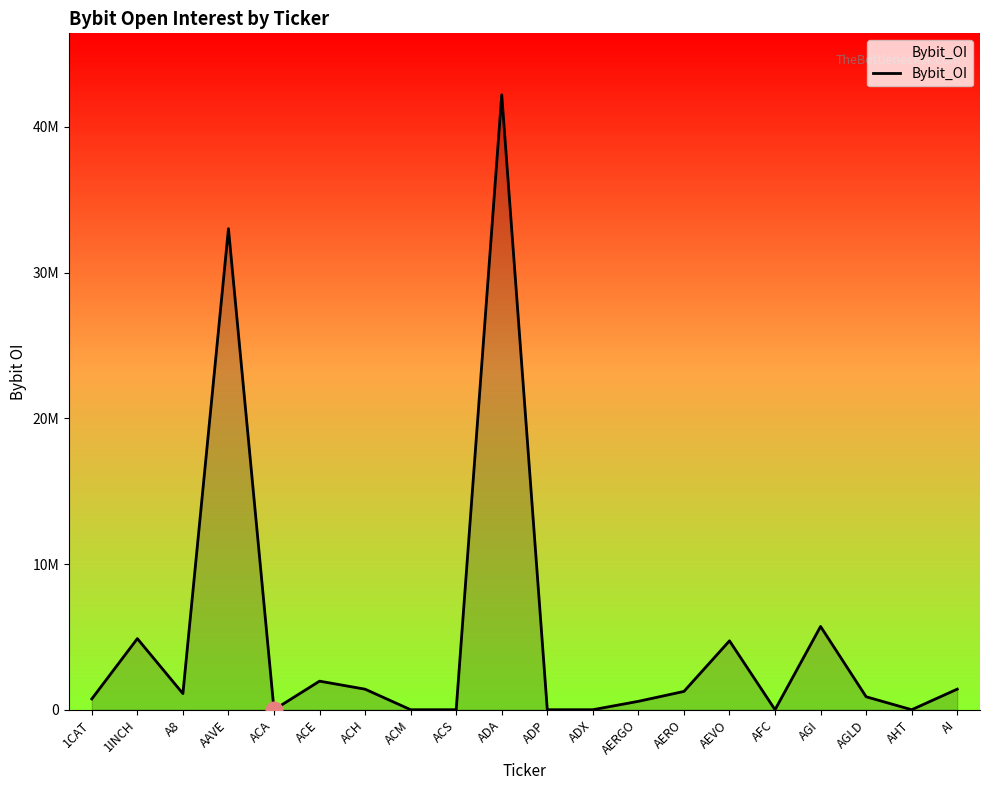

What is the difference between the values at AHT and AGLD?

888980